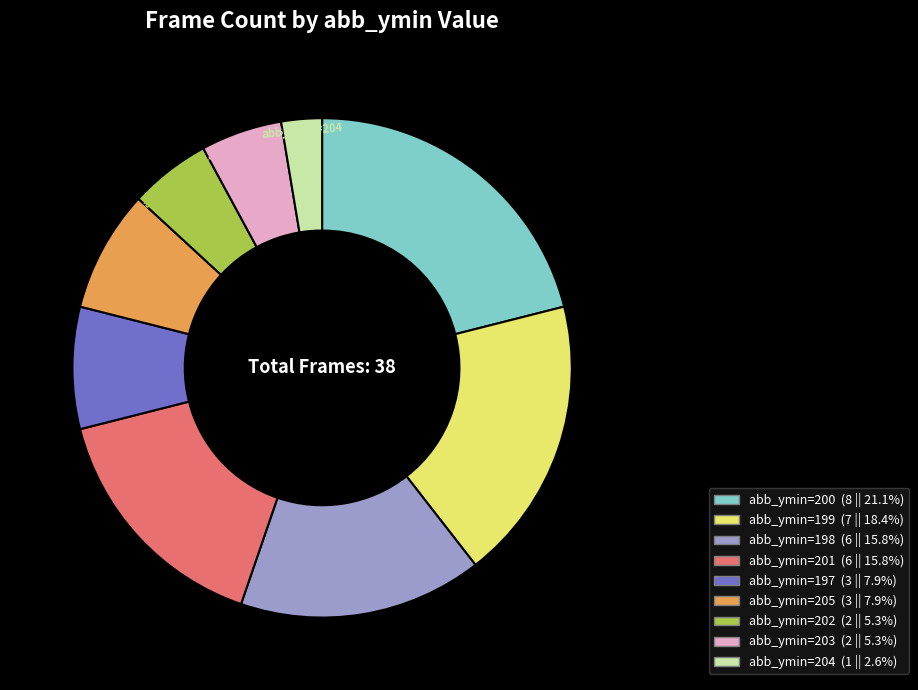

Which slice is the largest?

abb_ymin=200